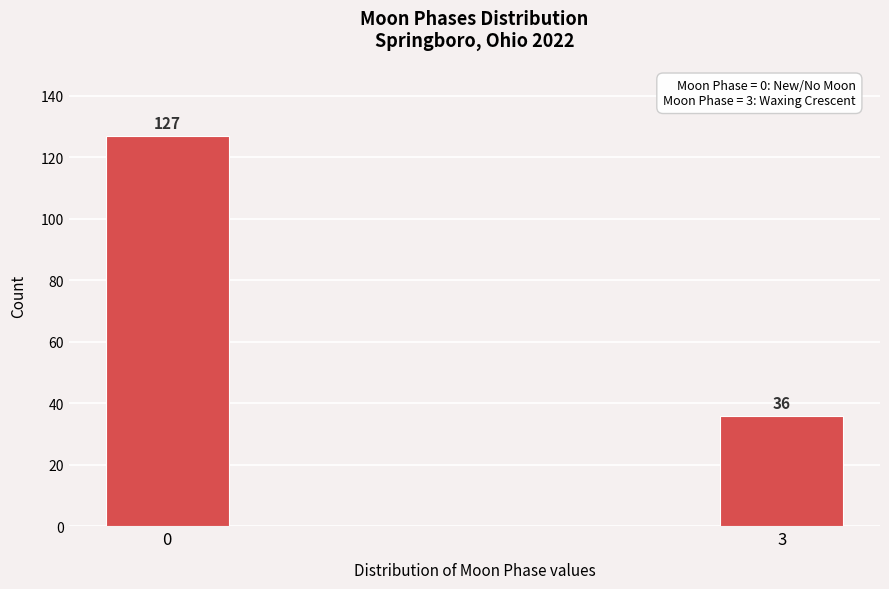

Reading left to right, what are all the values shown in this chart?

127	36